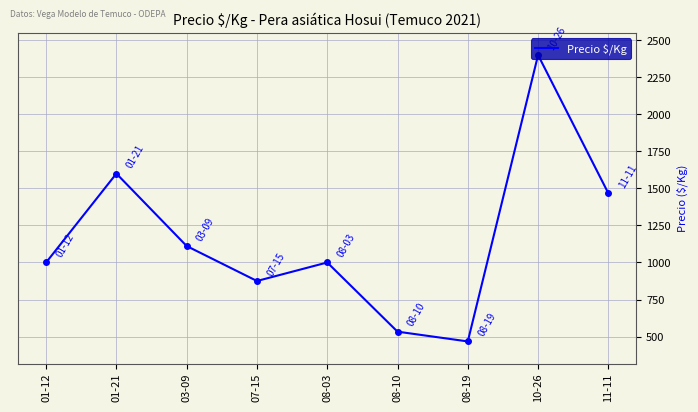

Reading left to right, extract all data points from this chart.

1000	1600	1111	875	1000	533	467	2400	1467